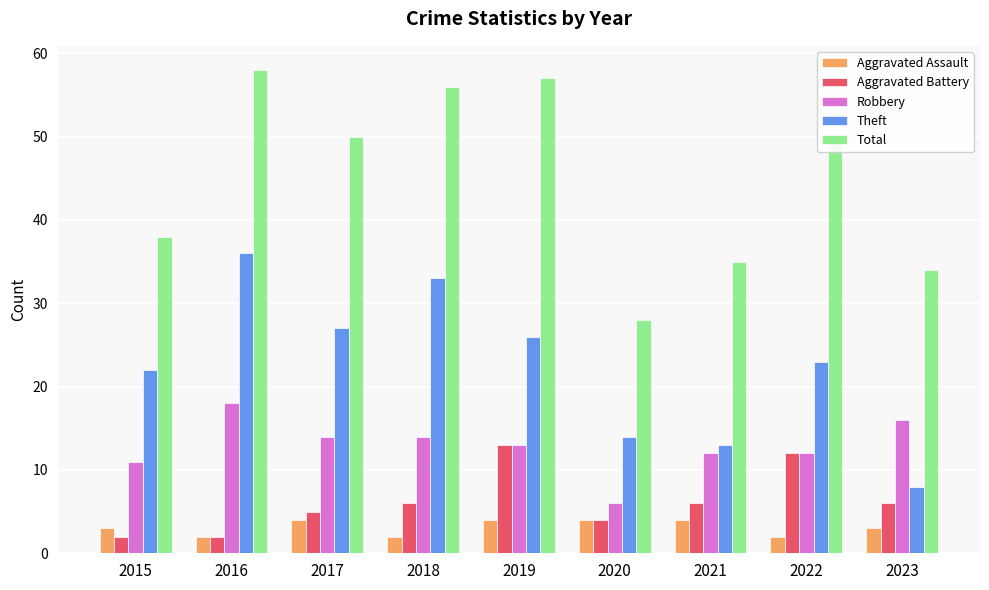

Count the number of data series in this chart.

5